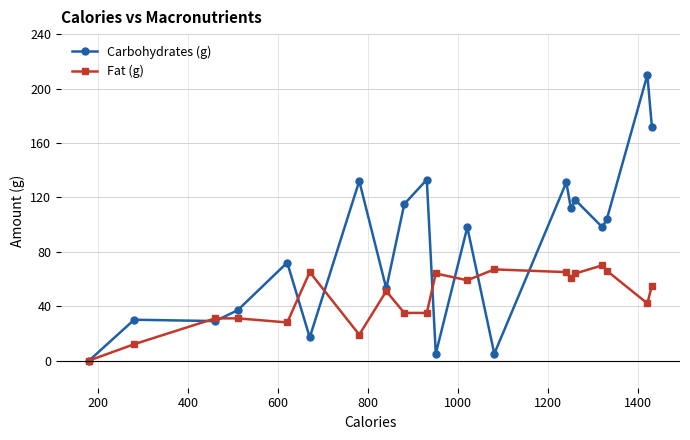

At how many categories does at least one series exceed 109?

8